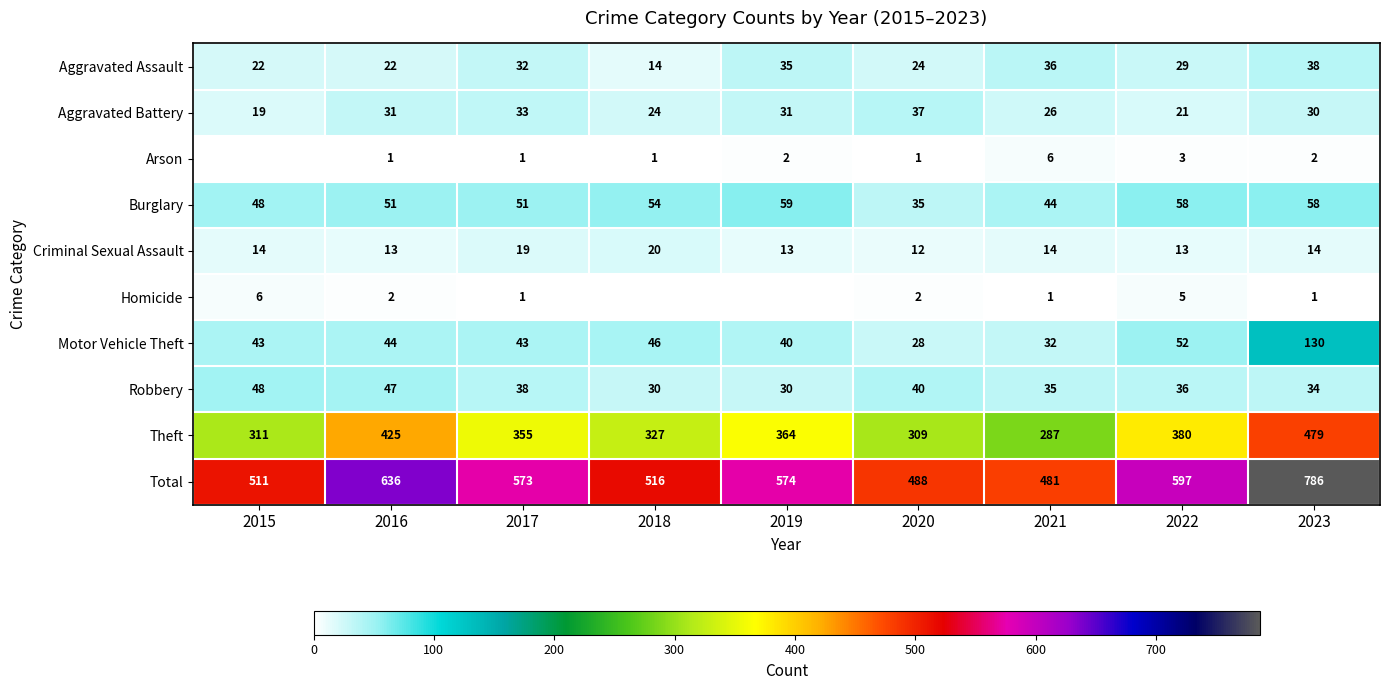

What is the sum of all Robbery values?

338